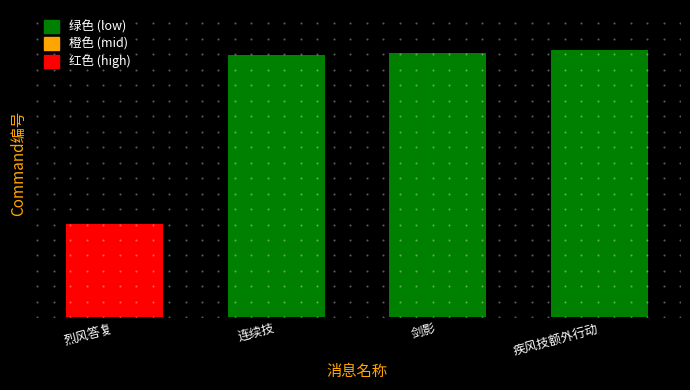

At which category does the chart reach its minimum across all series?

烈风答复